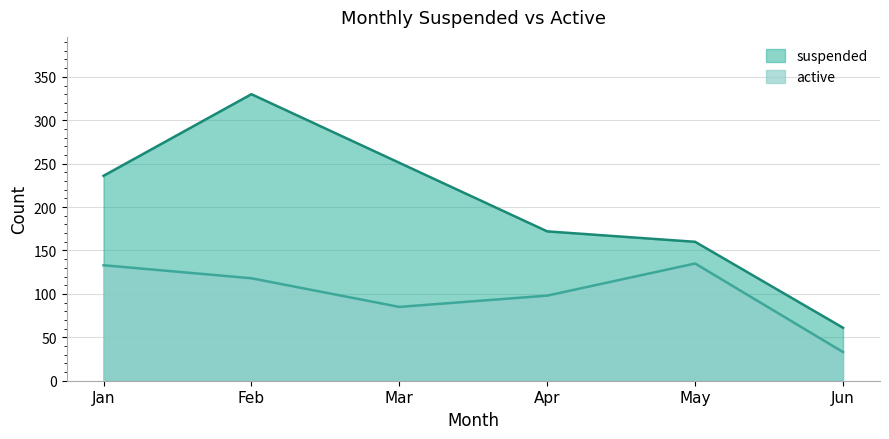

What is the sum of the active values at Mar and Apr?

183